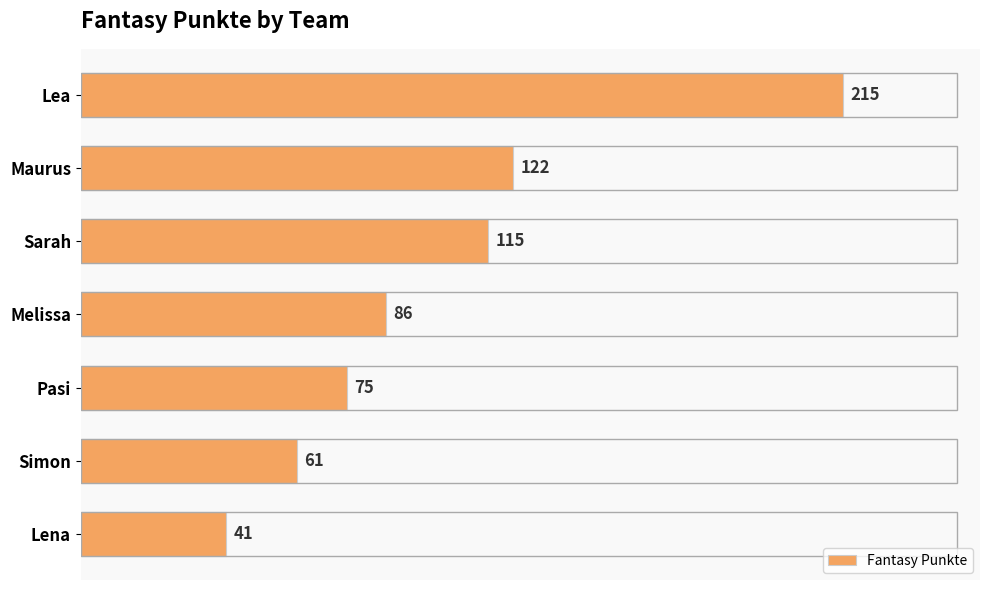

What is the change in value from Sarah to Melissa?

-29